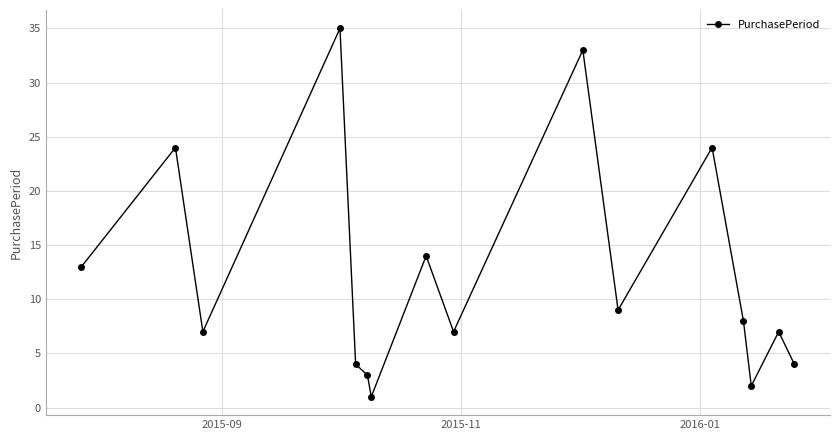

What is the difference between the maximum and minimum values?

34